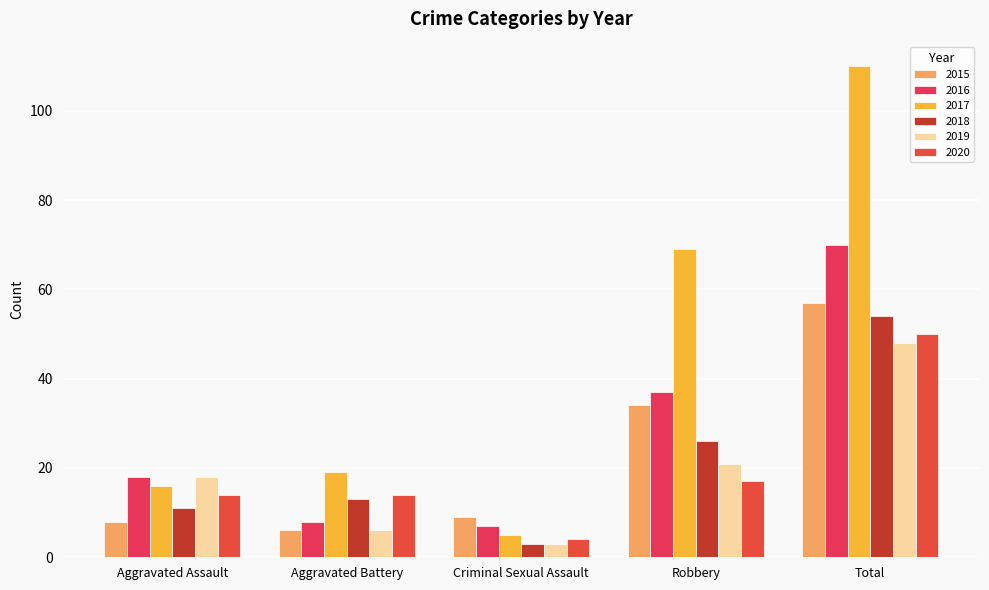

Does the chart contain any negative values?

No